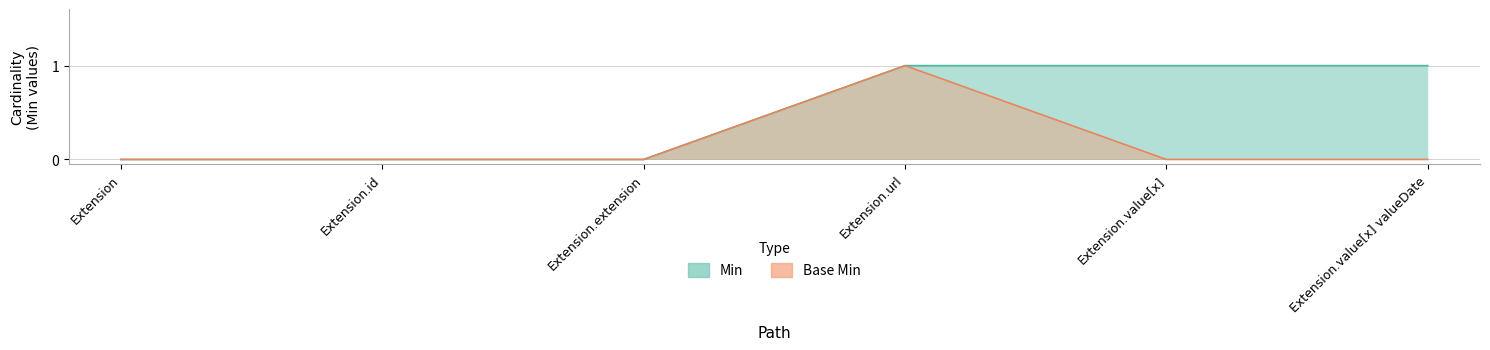

Reading left to right, extract all data points from this chart.

Min: 0	0	0	1	1	1
Base Min: 0	0	0	1	0	0